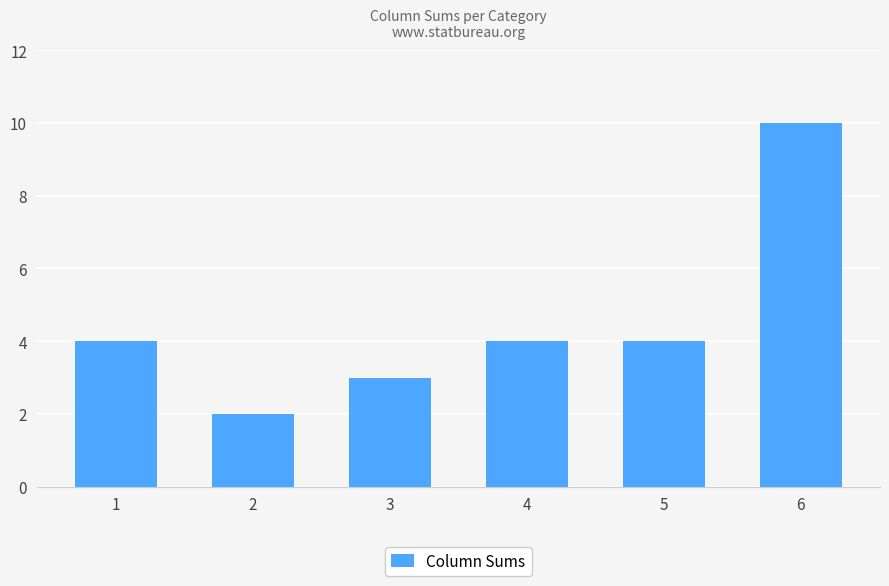

How many series are shown in this chart?

1